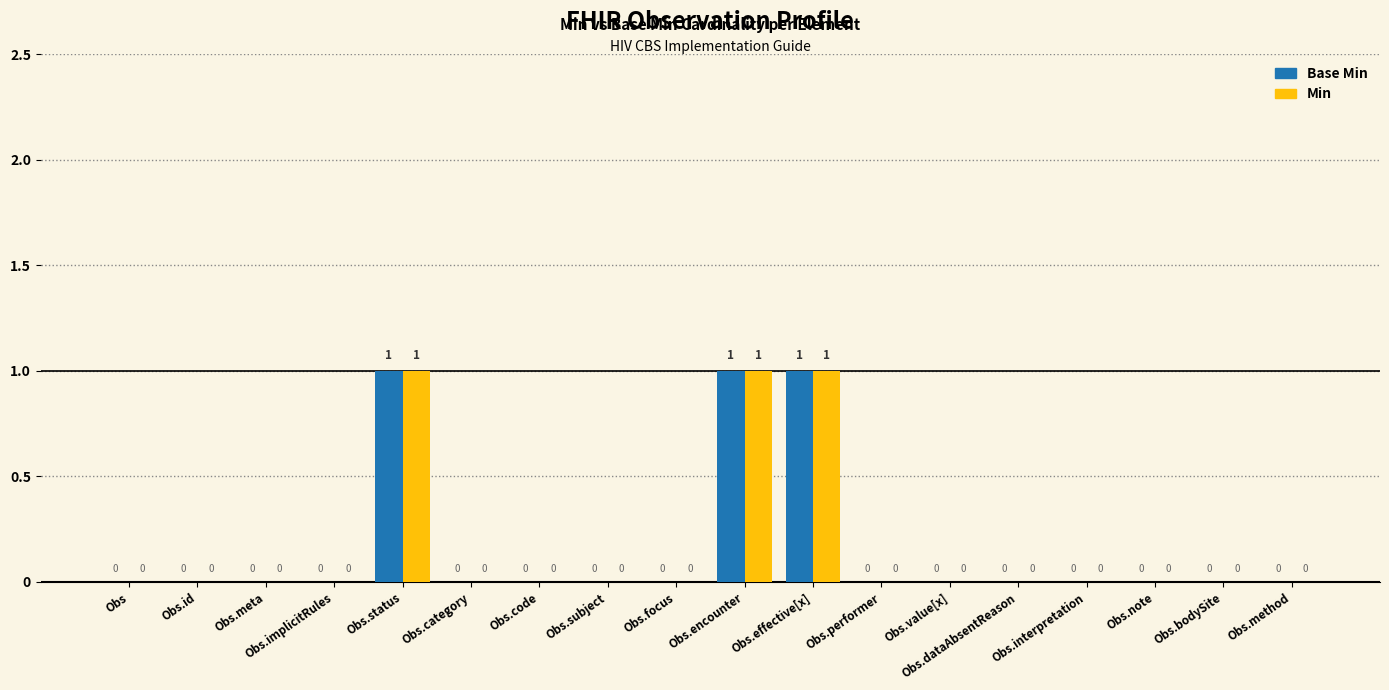

The value of Min at Obs.effective[x] is 2. True or false?

False